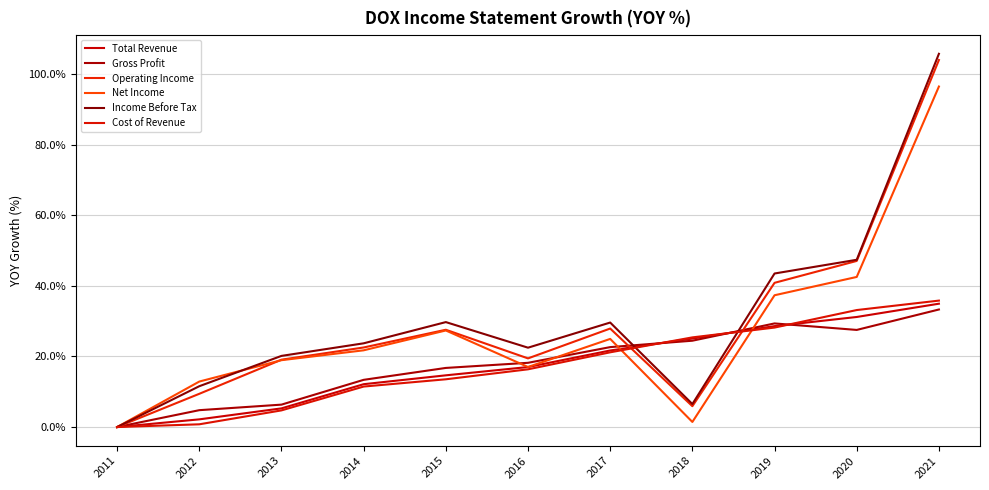

What is the difference between the maximum and second lowest values in the Income Before Tax series?

99.3